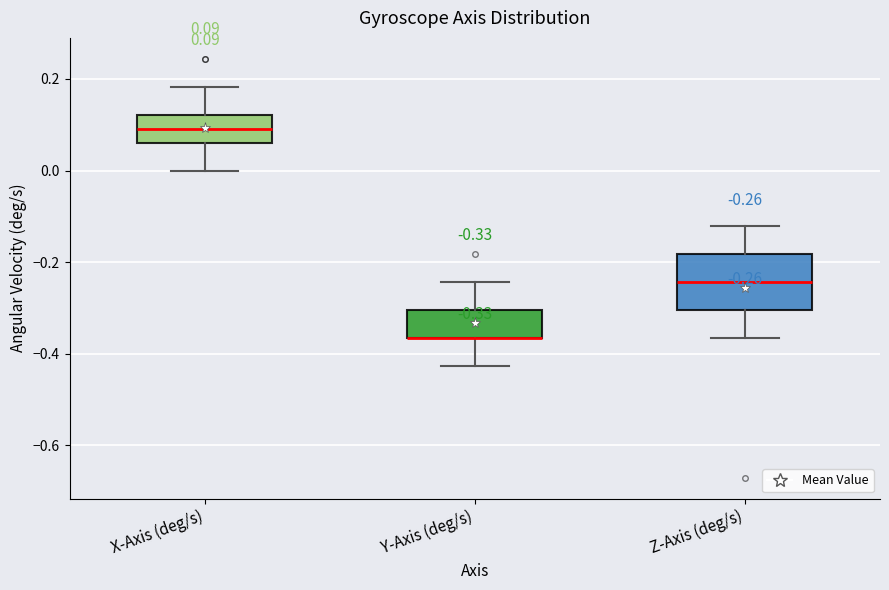

Comparing the boxes themselves (not the whiskers), which one is the tallest?

Z-Axis (deg/s)